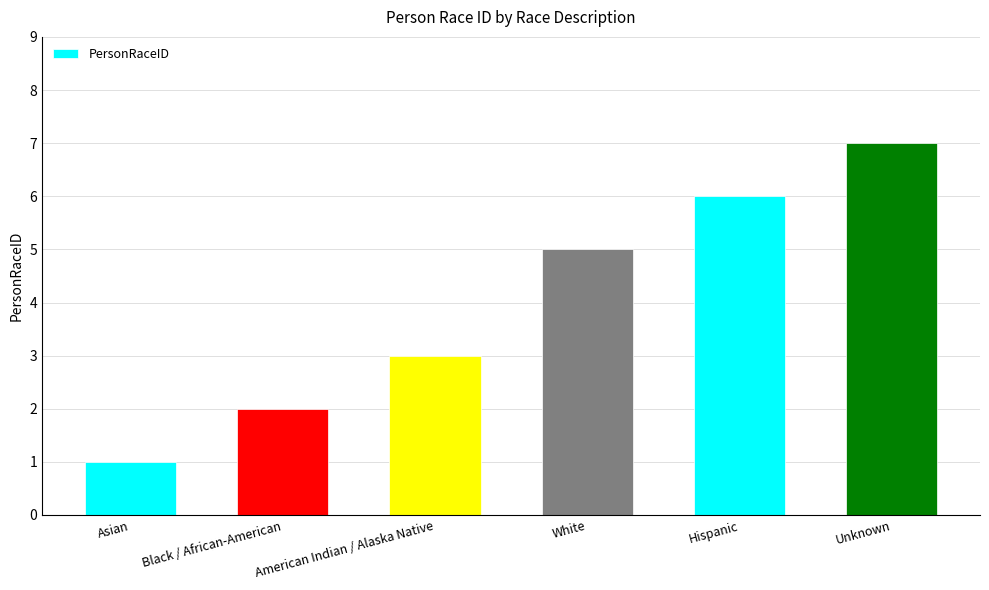

What value does the data have at American Indian / Alaska Native?

3